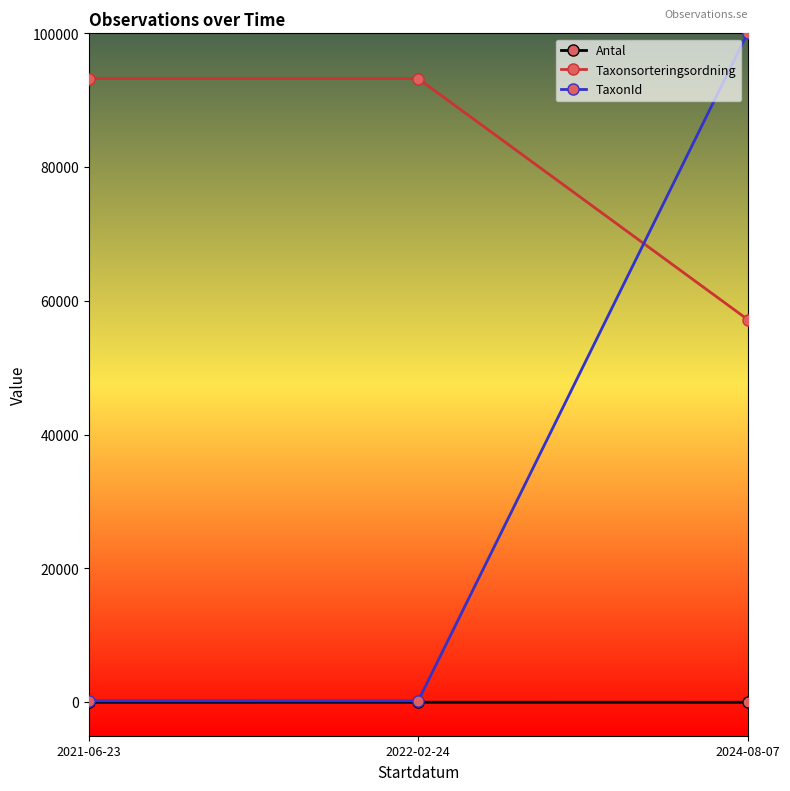

Does the chart display data point markers on the line(s)?

Yes